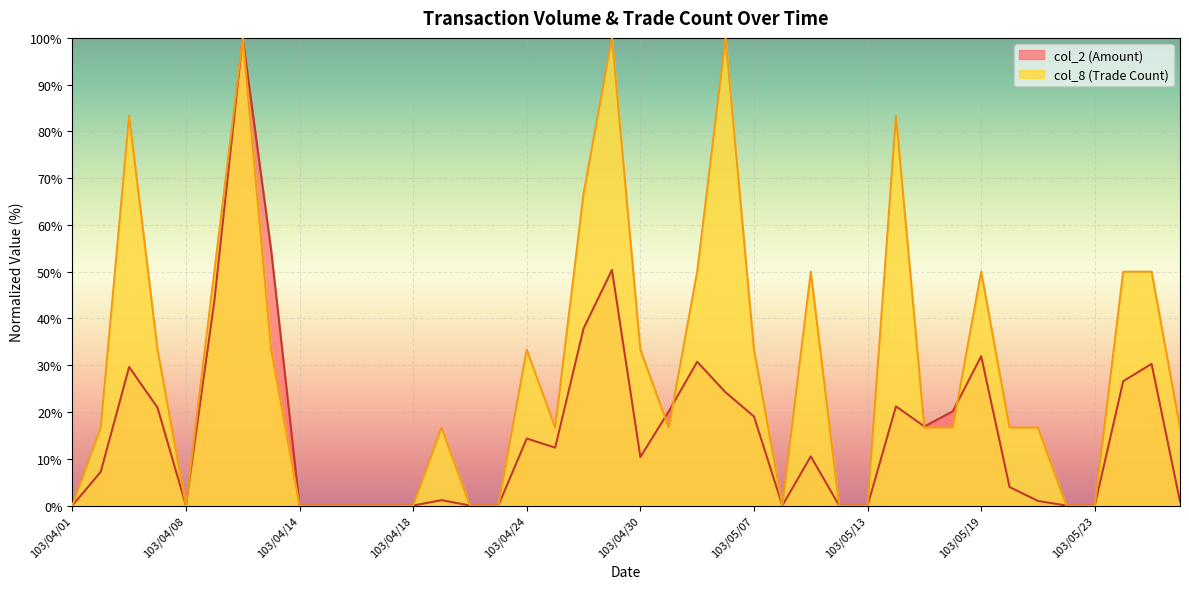

At how many categories does at least one series exceed 20?

19